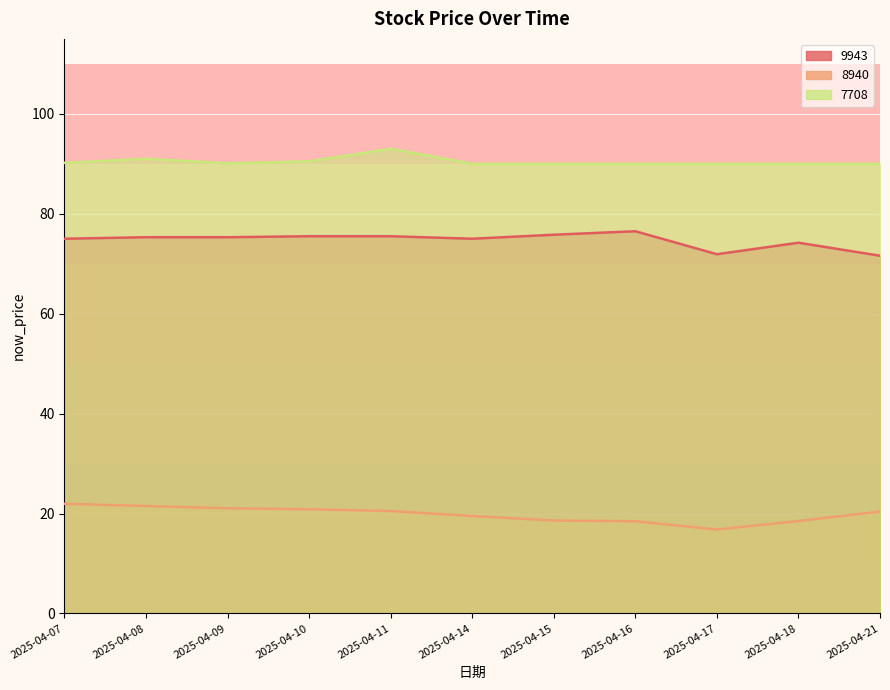

True or false: 8940 and 7708 cross at least once.

False